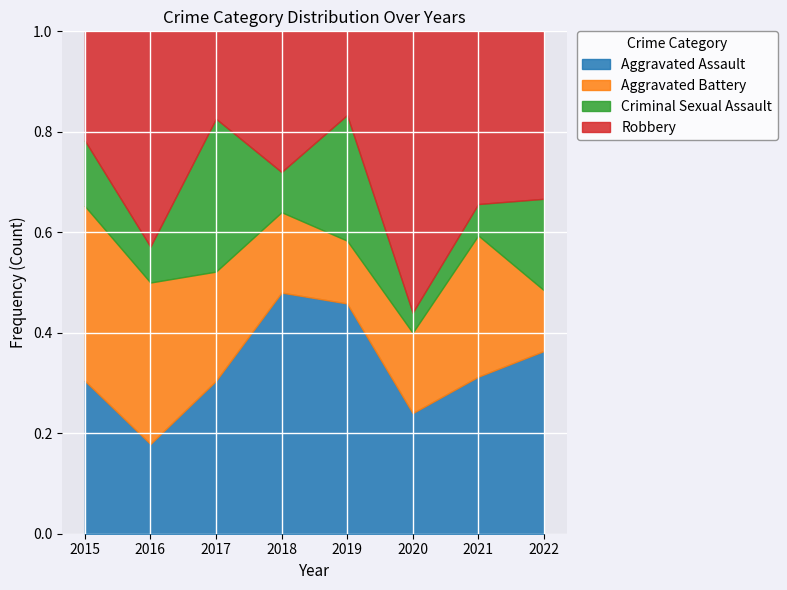

Is the value of Criminal Sexual Assault at 2016 greater than the value of Aggravated Battery at 2020?

No